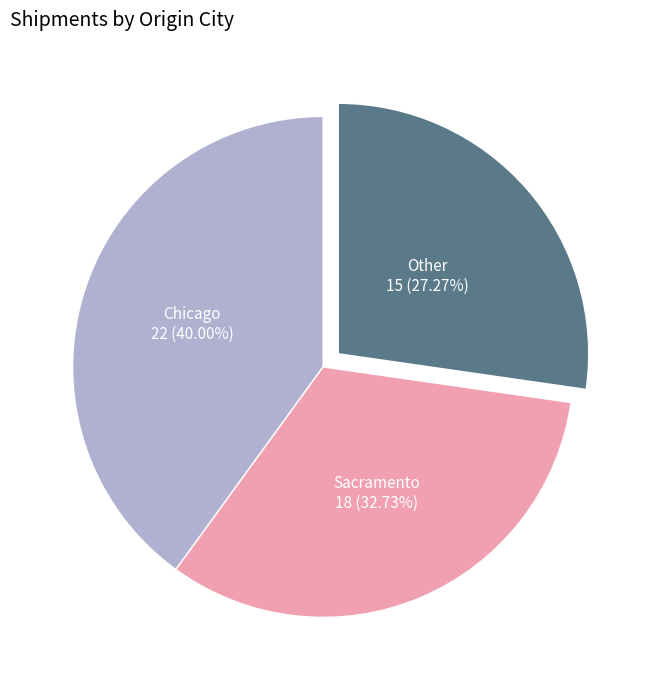

Is there a majority slice in this chart?

No